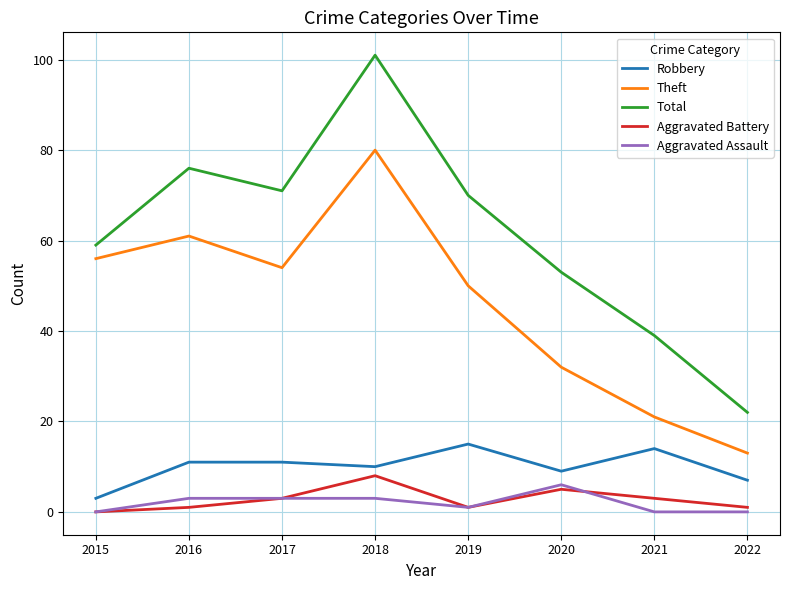

Which series has the widest spread of values?

Total